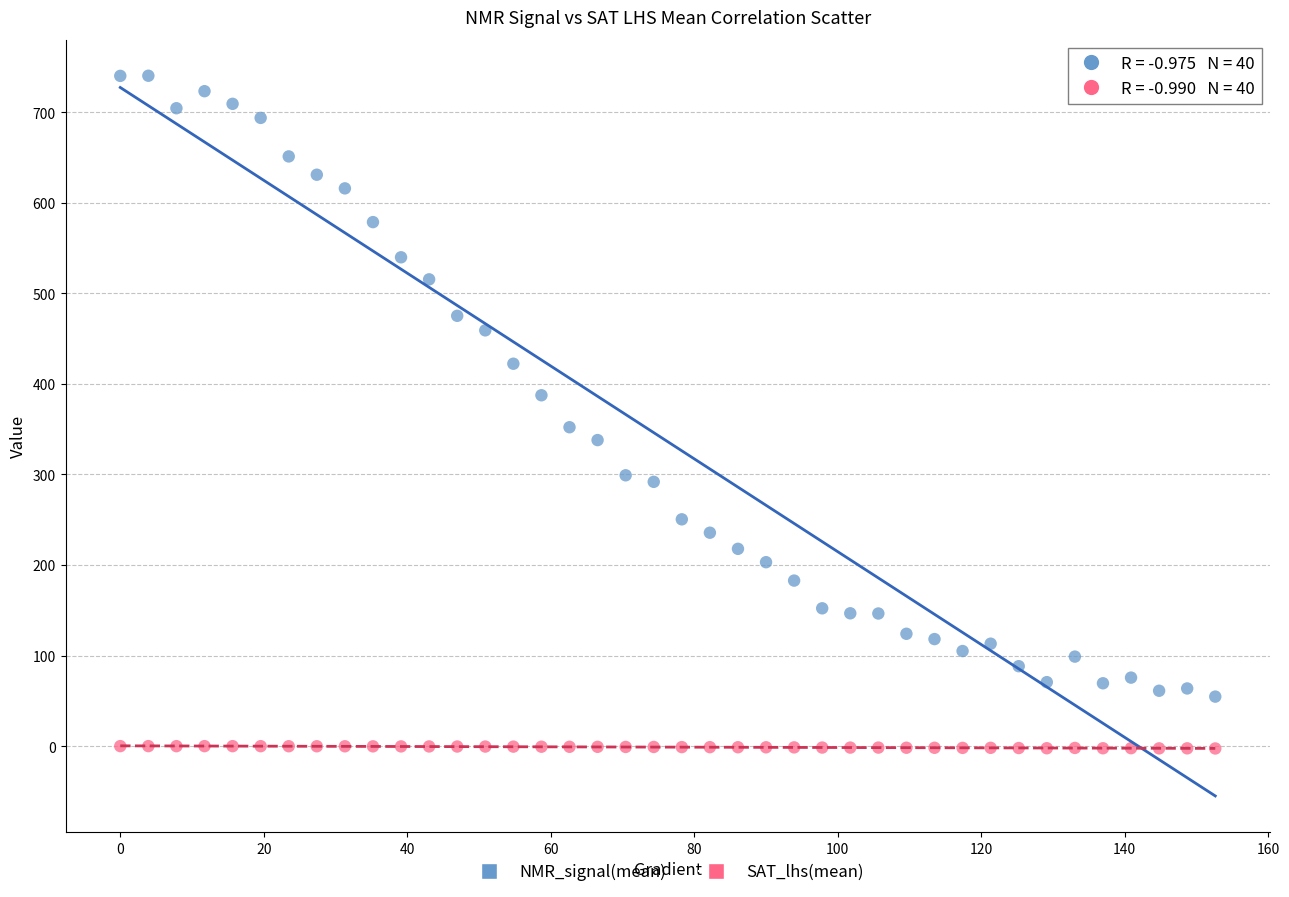

In the NMR_signal(mean) series, what Y value is closest to 397?

387.4